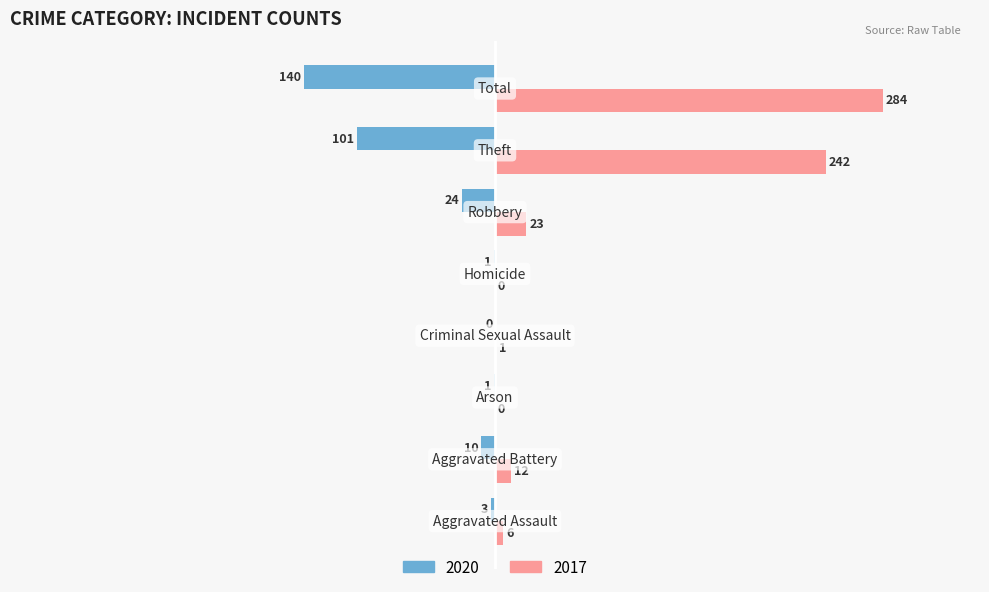

What is the sum of all 2017 values?

568